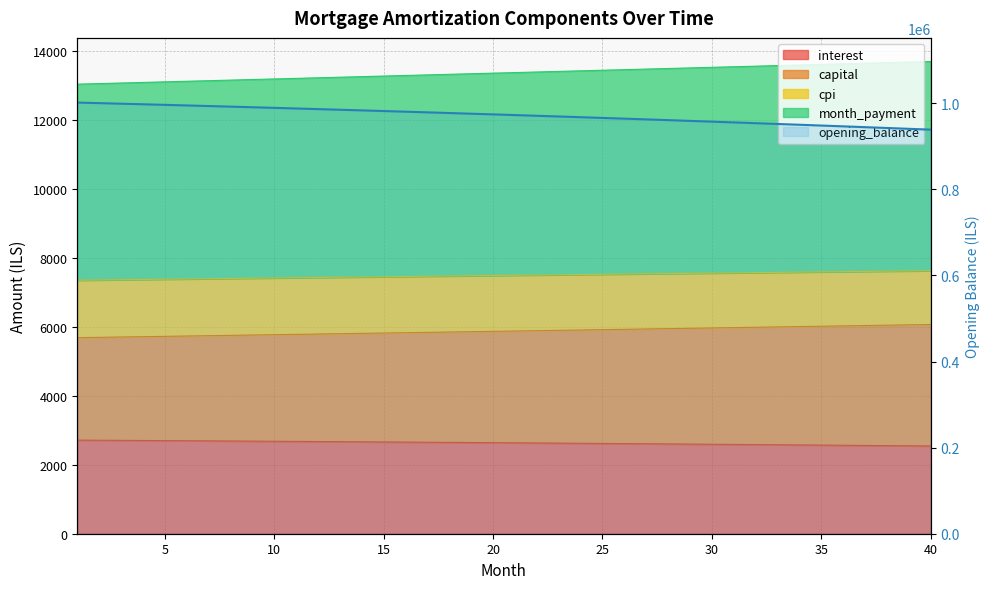

True or false: interest and cpi cross at least once.

False